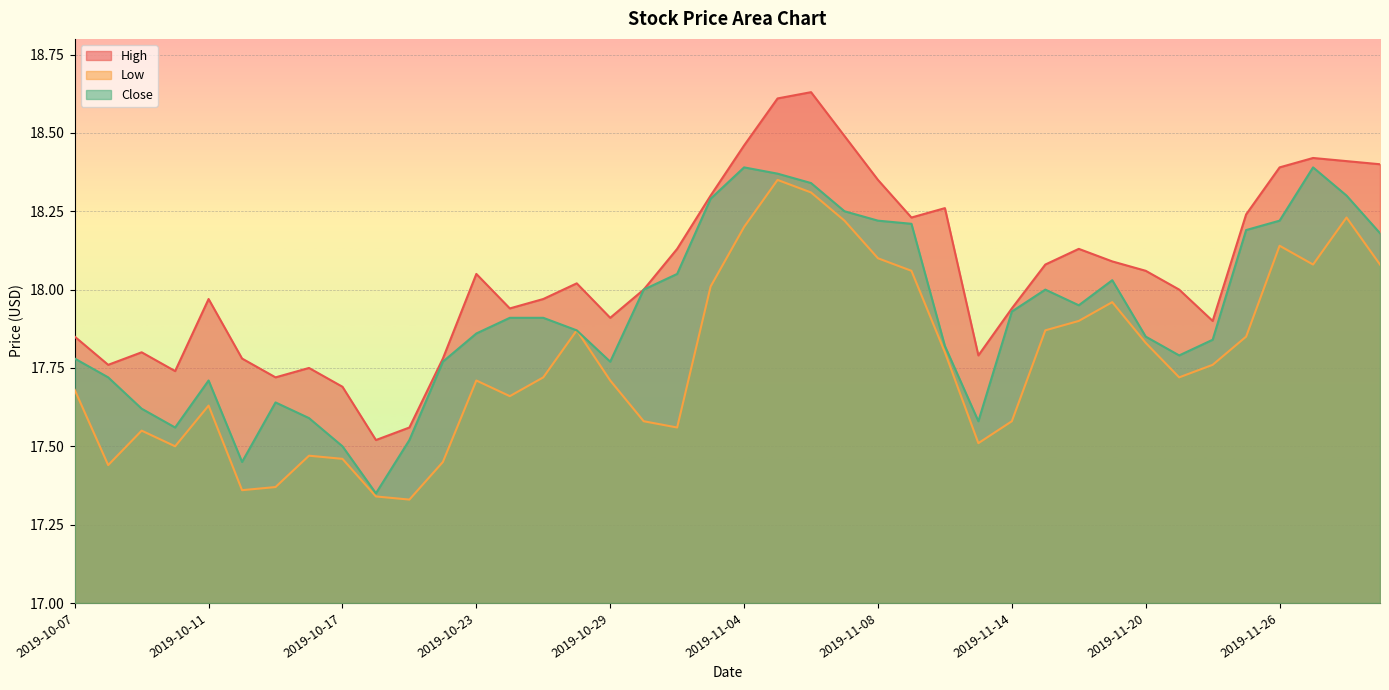

Where is Low nearest to the value 17?

2019-10-21